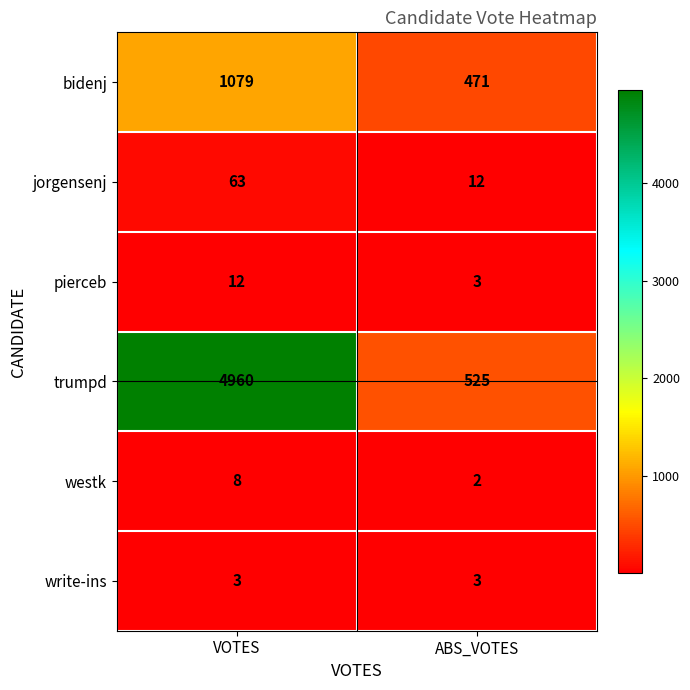

True or false: westk has a value of 3 at VOTES.

False